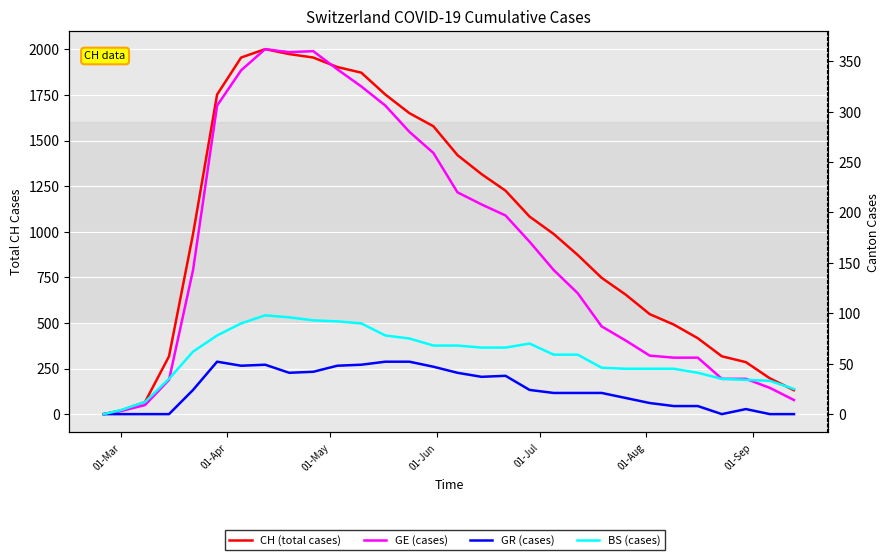

Rank the series by their maximum value, from highest to lowest.

CH (total cases), GE (cases), BS (cases), GR (cases)